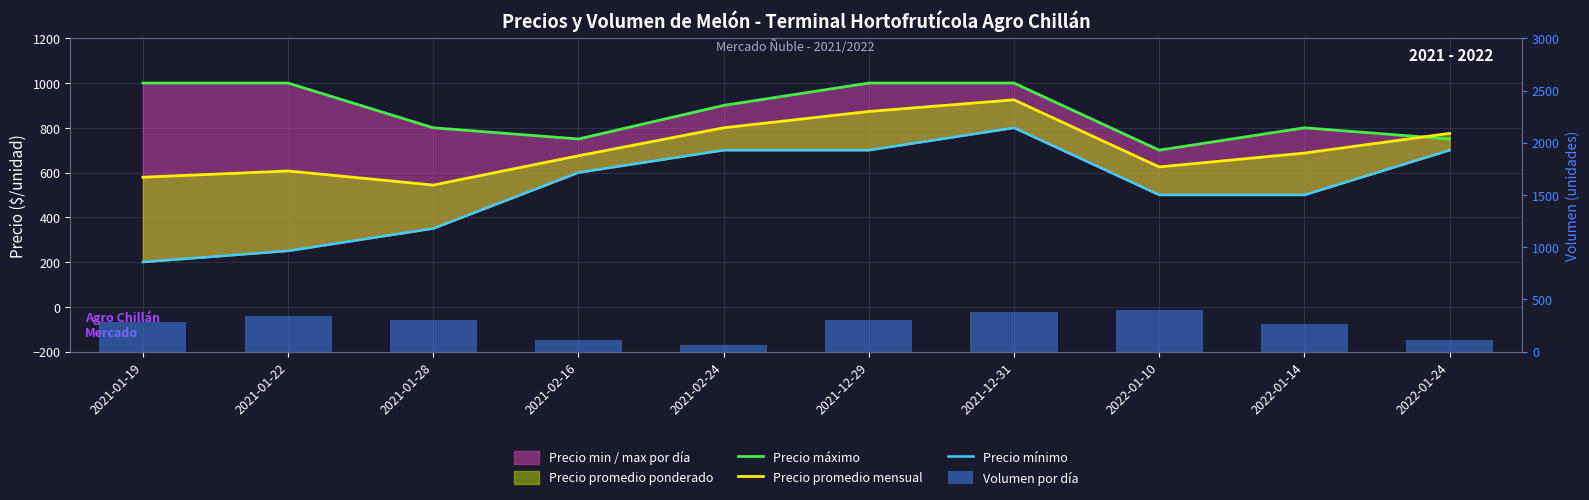

List the labels in order of Volumen por día value, largest first.

2022-01-10, 2021-12-31, 2021-01-22, 2021-01-28, 2021-12-29, 2021-01-19, 2022-01-14, 2021-02-16, 2022-01-24, 2021-02-24